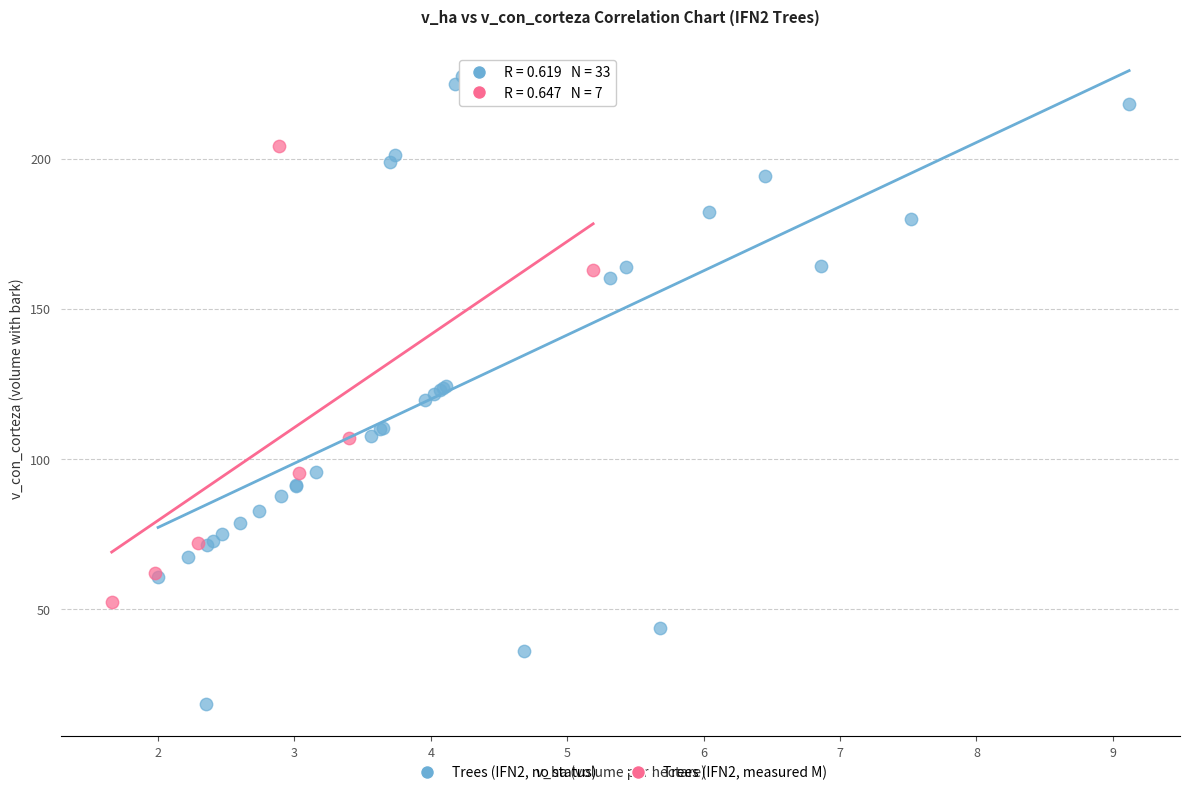

Which series has the widest spread of Y values?

Trees (IFN2, no status)